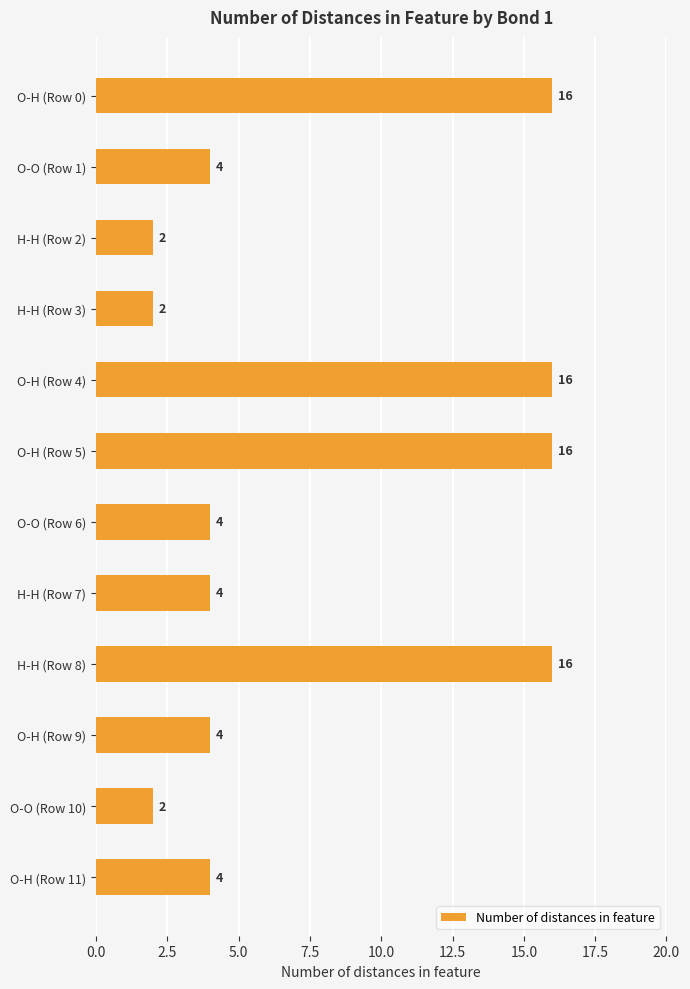

What position from the top is O-H (Row 9)?

10